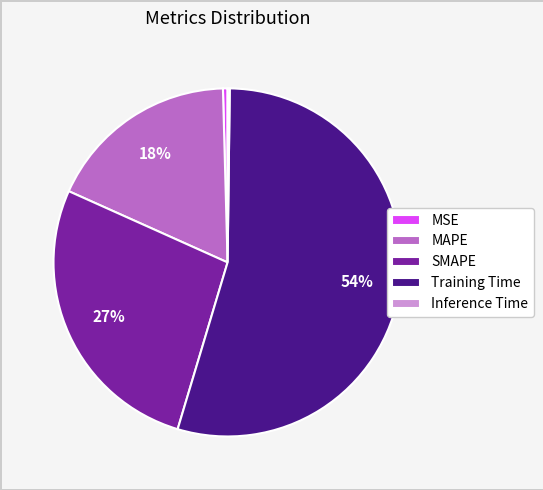

Is it true that Training Time is 47% of the pie?

False